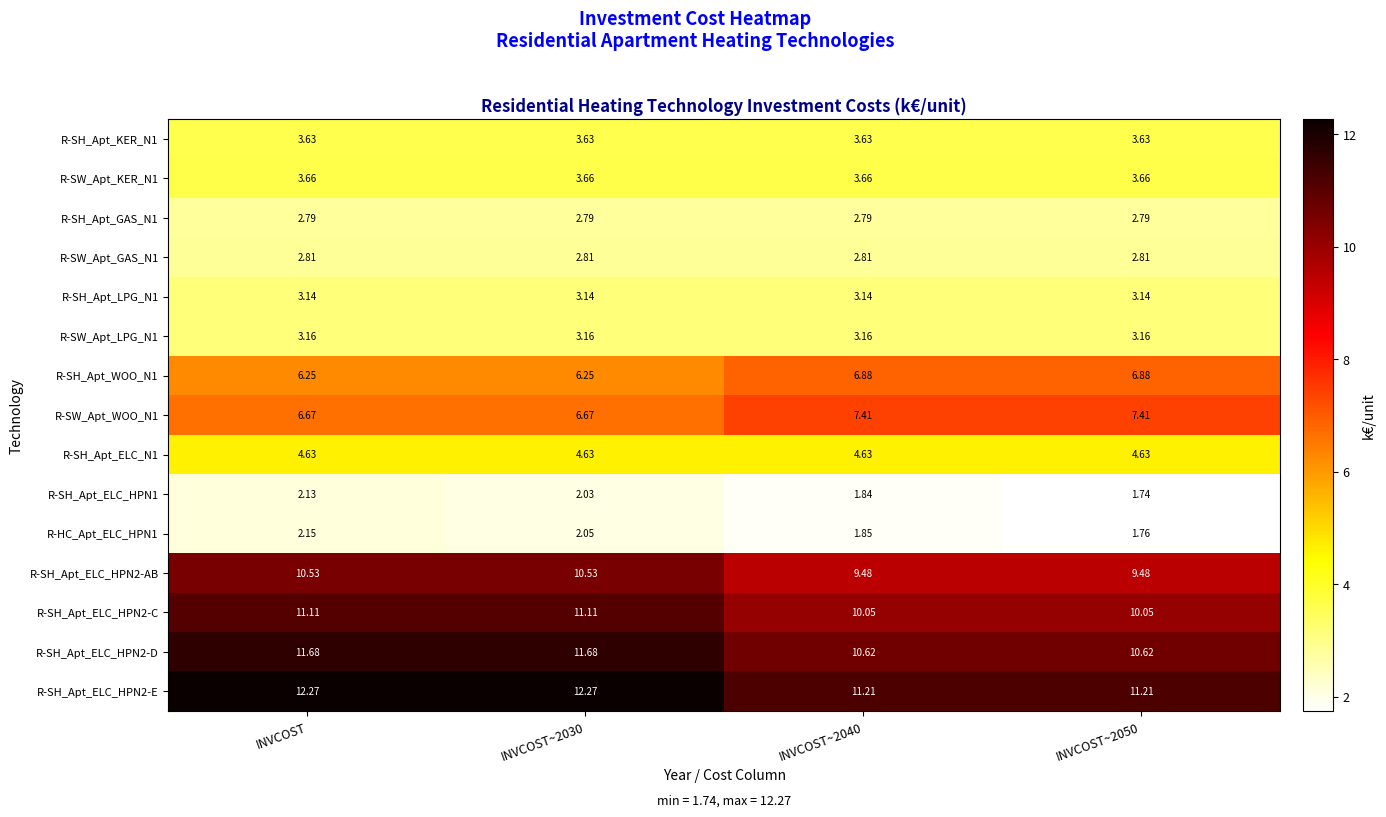

Is the value of R-SW_Apt_GAS_N1 at INVCOST~2050 greater than the value of R-SW_Apt_WOO_N1 at INVCOST?

No